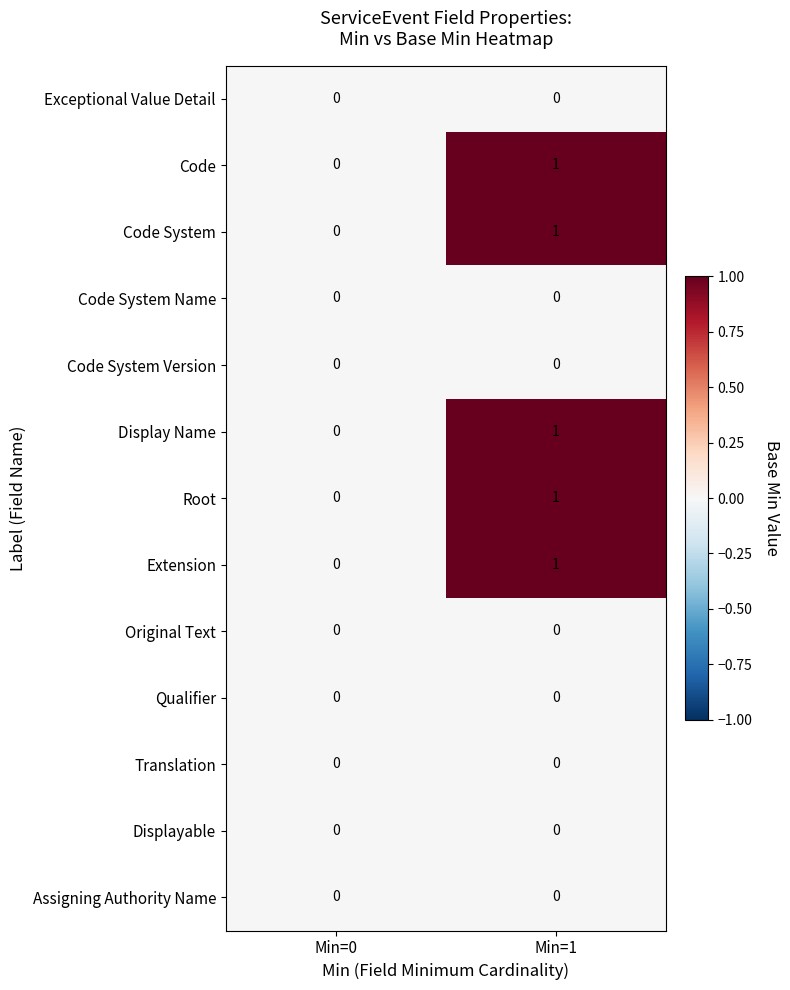

List the labels in order of Extension value, largest first.

Min=1, Min=0